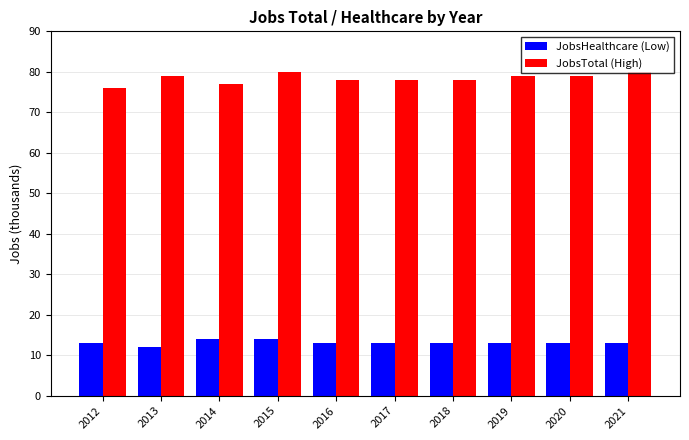

Which series changed the most between 2015 and 2018?

JobsTotal (High)